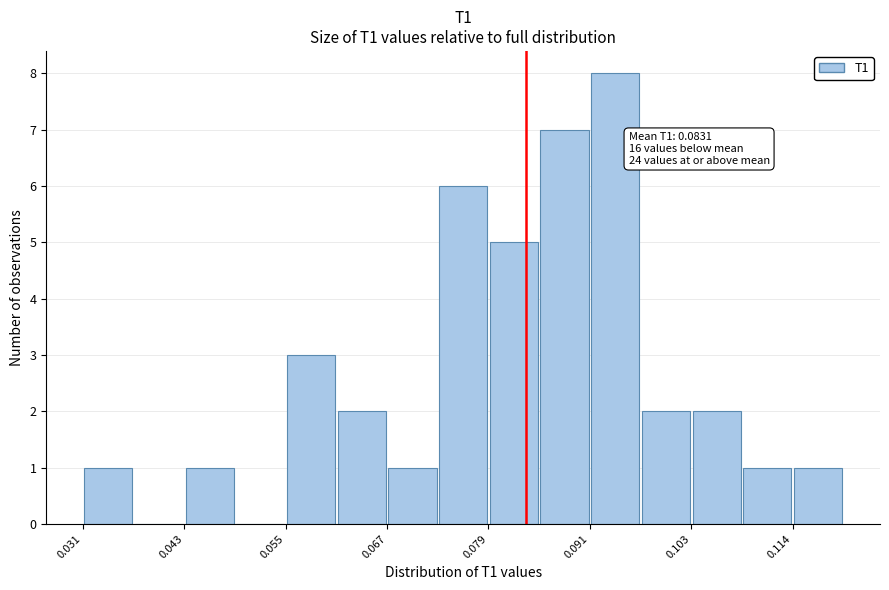

Read against the x-axis, roughly where is the centre of the tallest bar?

0.094